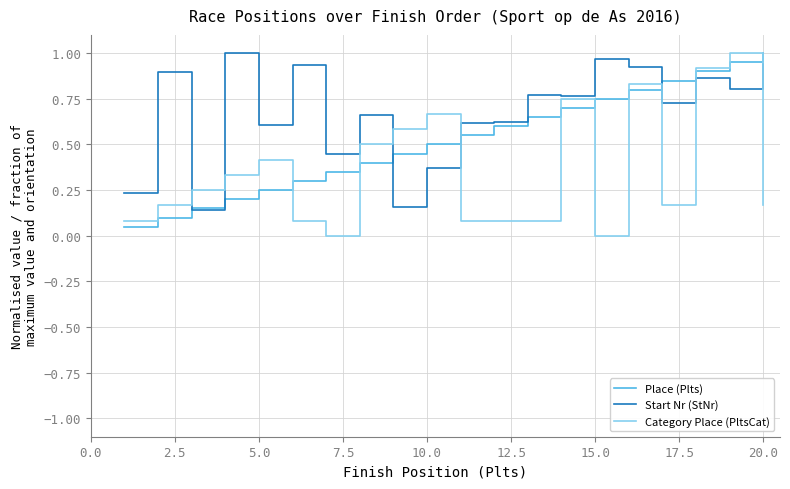

Which series has the largest total across all categories?

Start Nr (StNr)